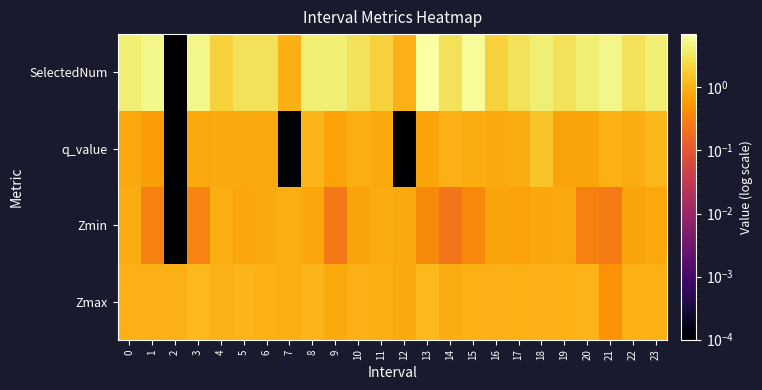

Reading left to right, extract all data points from this chart.

Zmax: 0=1.0	1=1.0	2=1.0	3=1.2	4=1.0	5=1.1	6=1.0	7=0.9	8=1.1	9=0.9	10=1.0	11=0.9	12=0.9	13=1.2	14=0.9	15=1.0	16=1.0	17=1.0	18=1.0	19=1.0	20=1.0	21=0.5	22=1.0	23=1.0
Zmin: 0=0.9	1=0.3	2=0.0	3=0.3	4=0.9	5=0.8	6=0.9	7=0.9	8=0.8	9=0.3	10=0.7	11=0.9	12=0.9	13=0.4	14=0.2	15=0.4	16=0.7	17=0.7	18=0.8	19=0.8	20=0.3	21=0.3	22=0.8	23=0.8
q_value: 0=0.8	1=0.6	2=0.0	3=0.8	4=0.8	5=0.8	6=0.8	7=0.0	8=1.1	9=0.7	10=0.9	11=0.8	12=0.0	13=0.8	14=1.0	15=0.9	16=0.8	17=0.9	18=1.5	19=0.7	20=0.7	21=1.0	22=0.9	23=1.2
SelectedNum: 0=4.0	1=5.0	2=0.0	3=5.0	4=2.0	5=3.0	6=3.0	7=1.0	8=4.0	9=4.0	10=3.0	11=2.0	12=1.0	13=7.0	14=3.0	15=6.0	16=2.0	17=3.0	18=4.0	19=3.0	20=4.0	21=5.0	22=3.0	23=4.0